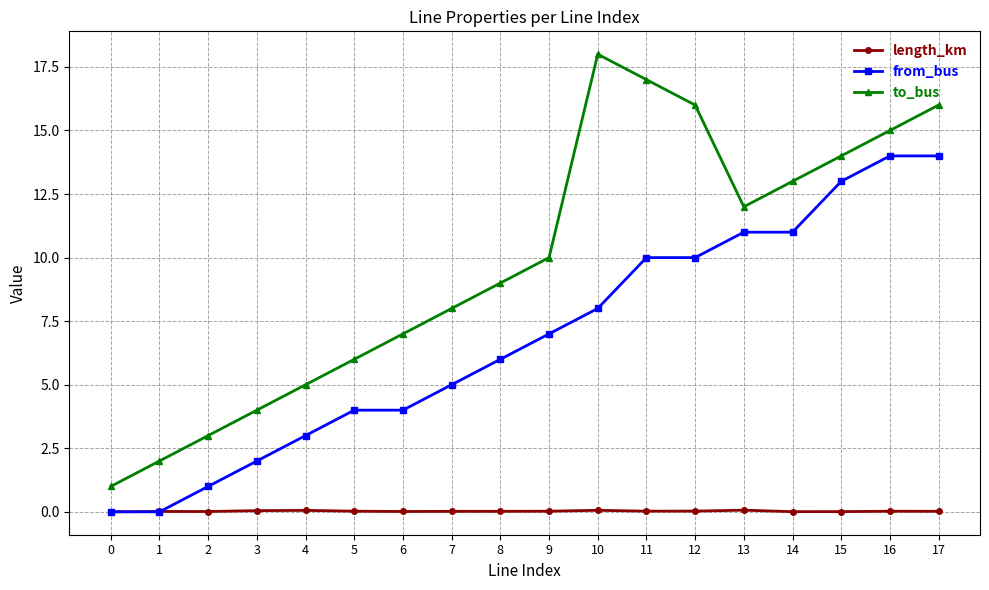

The from_bus series shows 2.0 at 3. True or false?

True